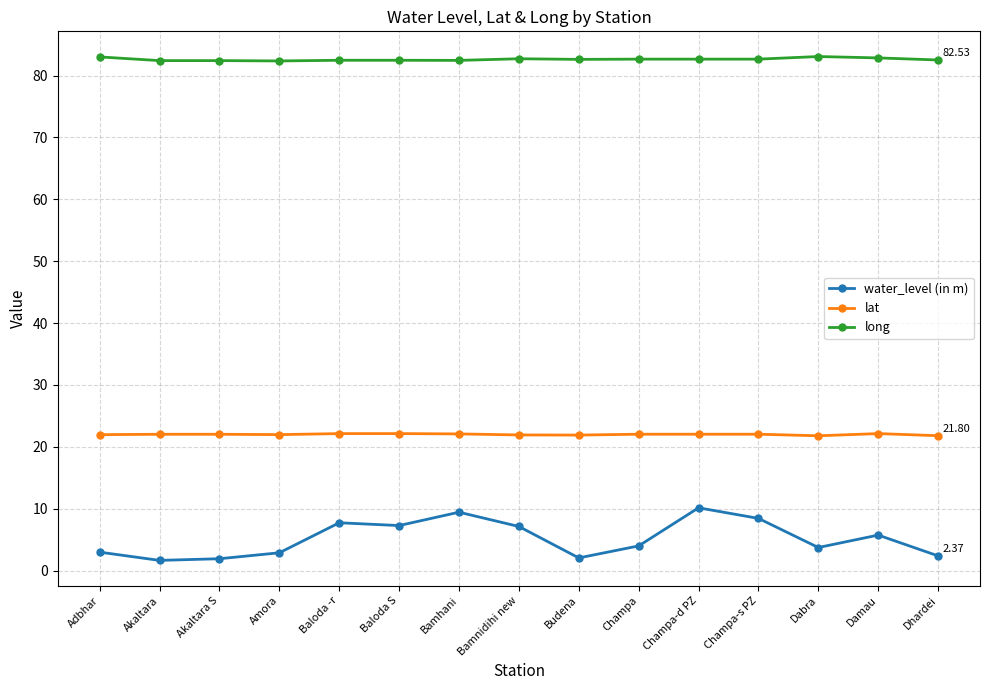

True or false: water_level (in m) and long intersect in this chart.

False